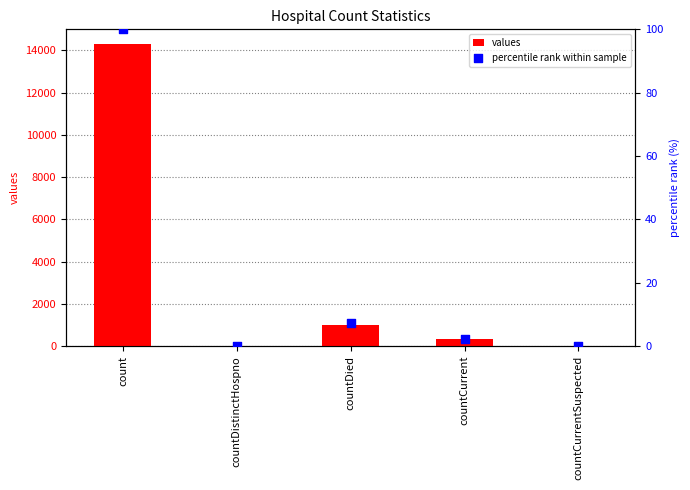

What are all the series names shown in the legend?

values, percentile rank within sample